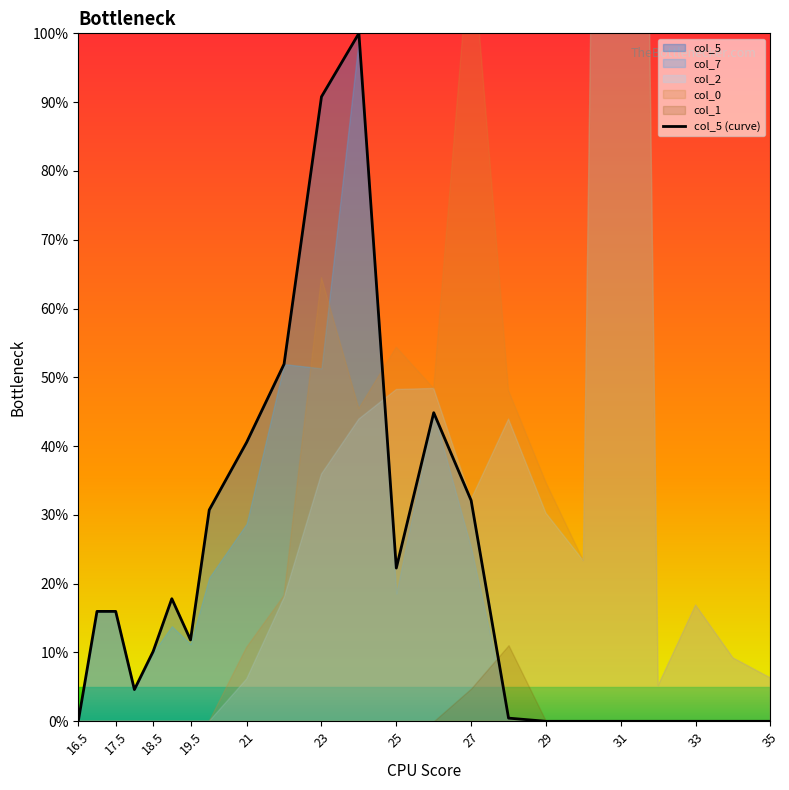

Does the chart display data point markers on the line(s)?

No